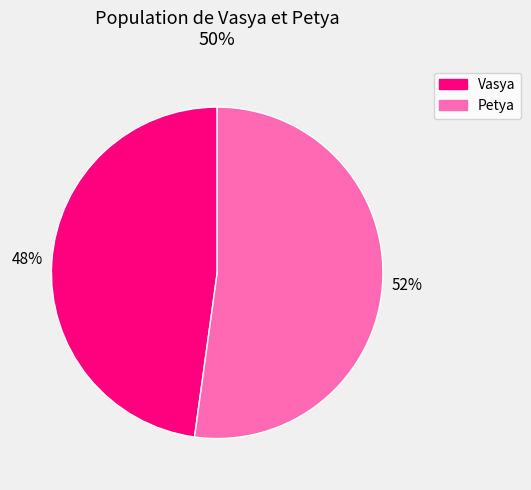

Rank the categories by value from highest to lowest.

Petya, Vasya